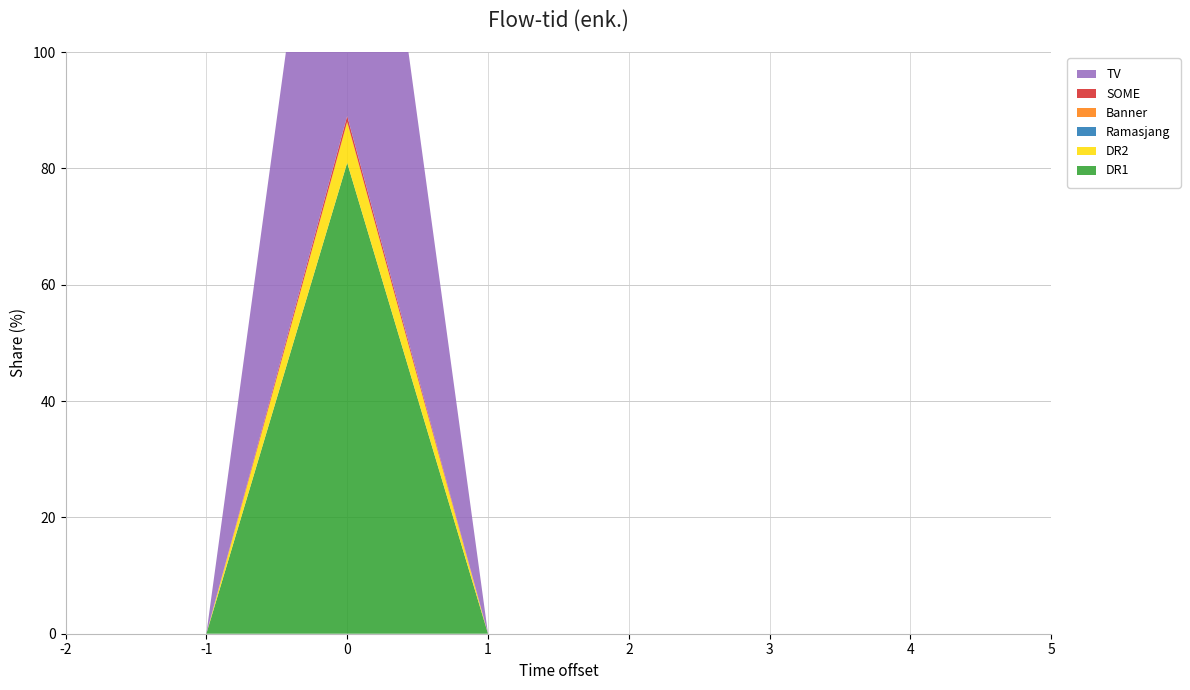

Reading left to right, transcribe all the data shown in this chart.

DR1: 0.0	0.0	81.0	0.0	0.0	0.0	0.0	0.0
DR2: 0.0	0.0	7.0	0.0	0.0	0.0	0.0	0.0
Ramasjang: 0.0	0.0	0.0	0.0	0.0	0.0	0.0	0.0
Banner: 0.0	0.0	0.0	0.0	0.0	0.0	0.0	0.0
SOME: 0.0	0.0	1.0	0.0	0.0	0.0	0.0	0.0
TV: 0.0	0.0	88.0	0.0	0.0	0.0	0.0	0.0